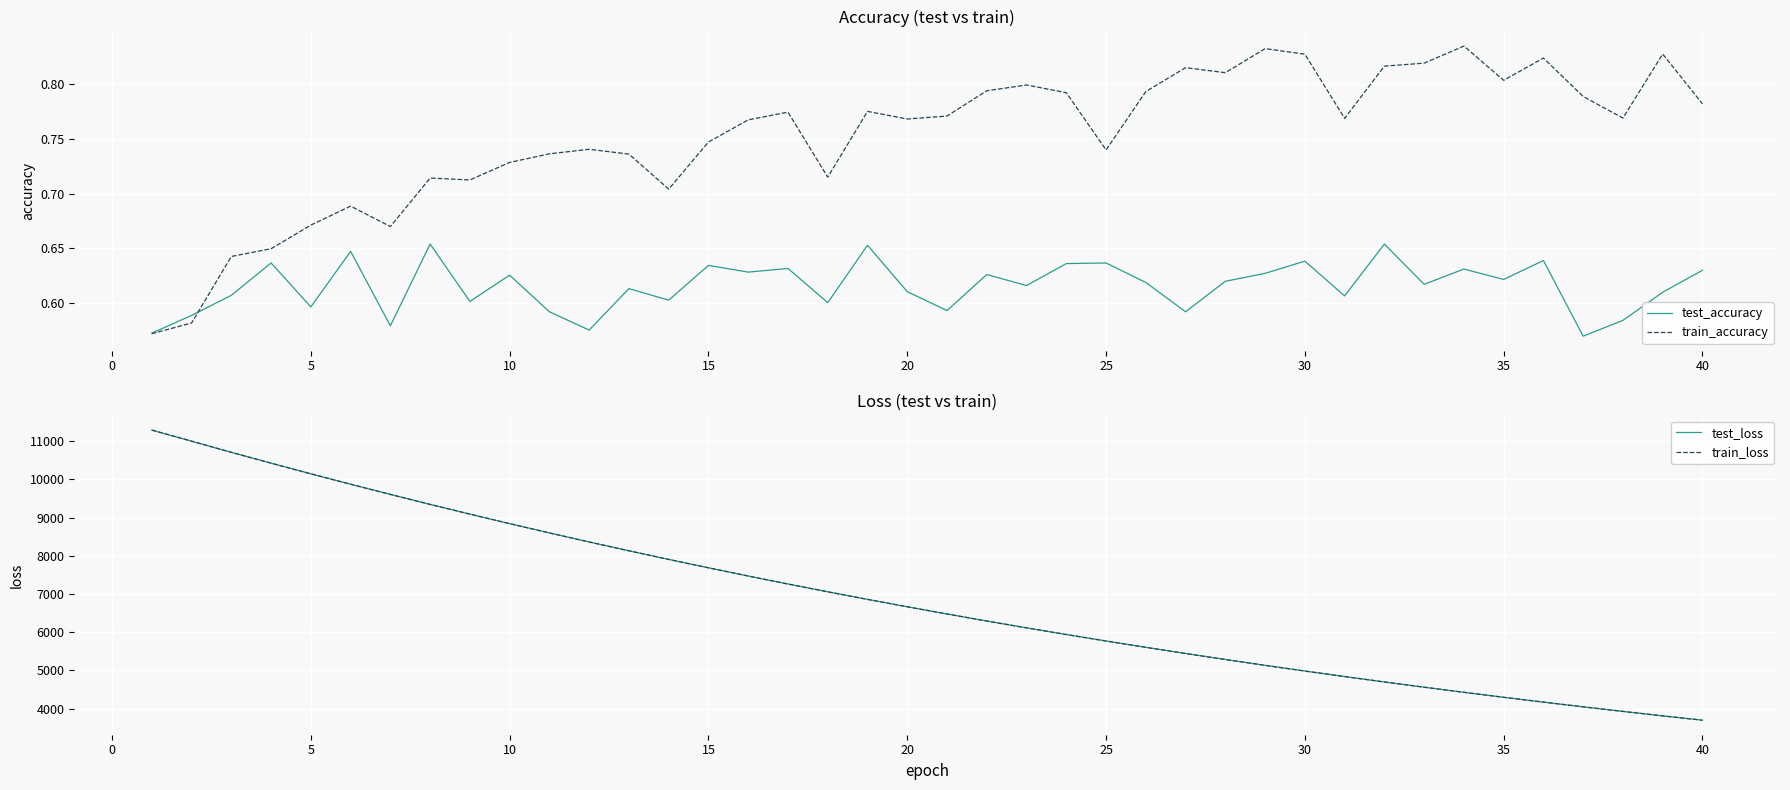

What is the maximum value for train_loss?

11293.0